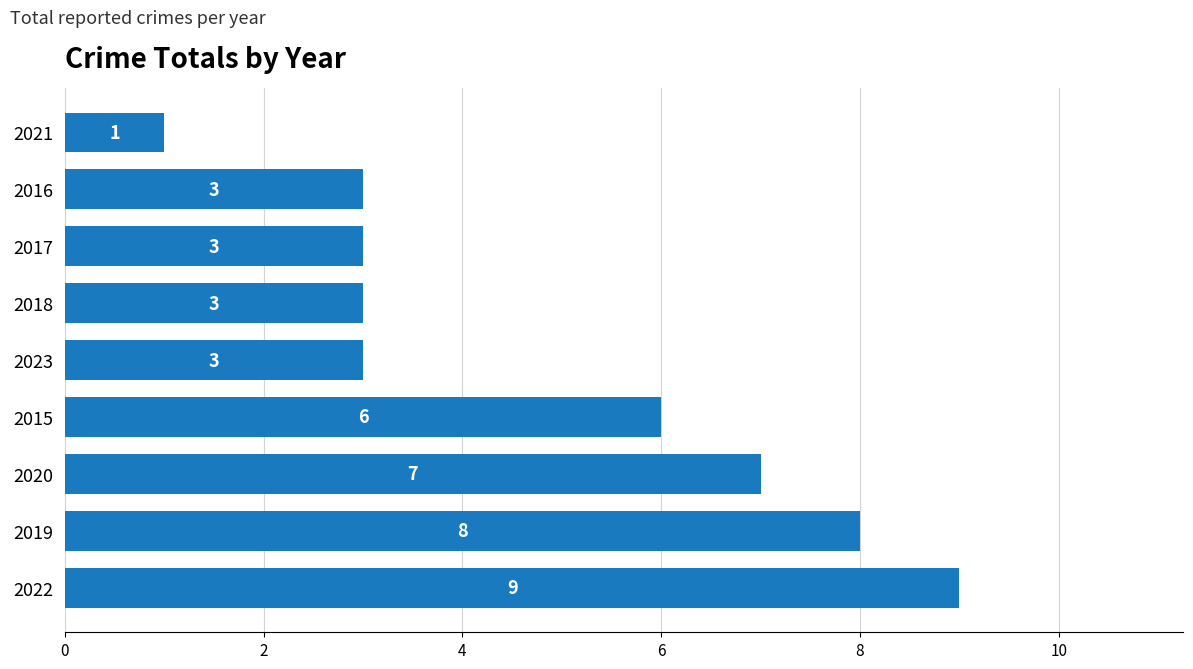

How many values are below 3?

1